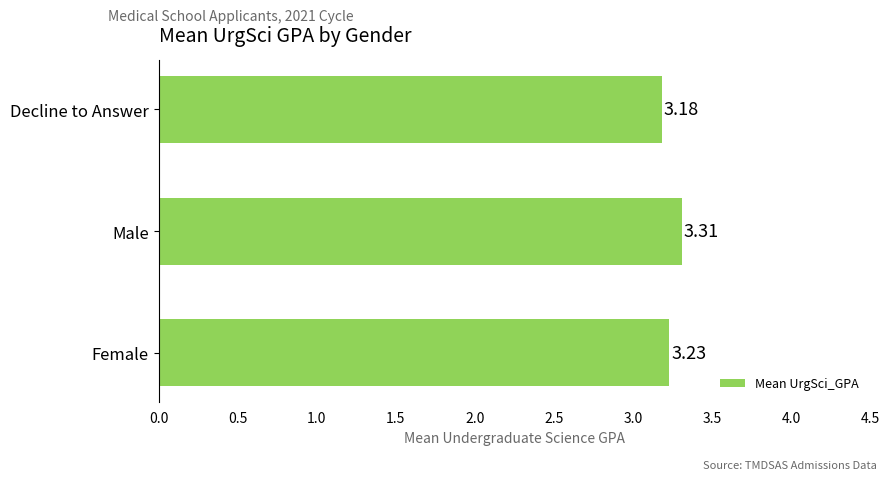

What is the sum of all values?

9.7